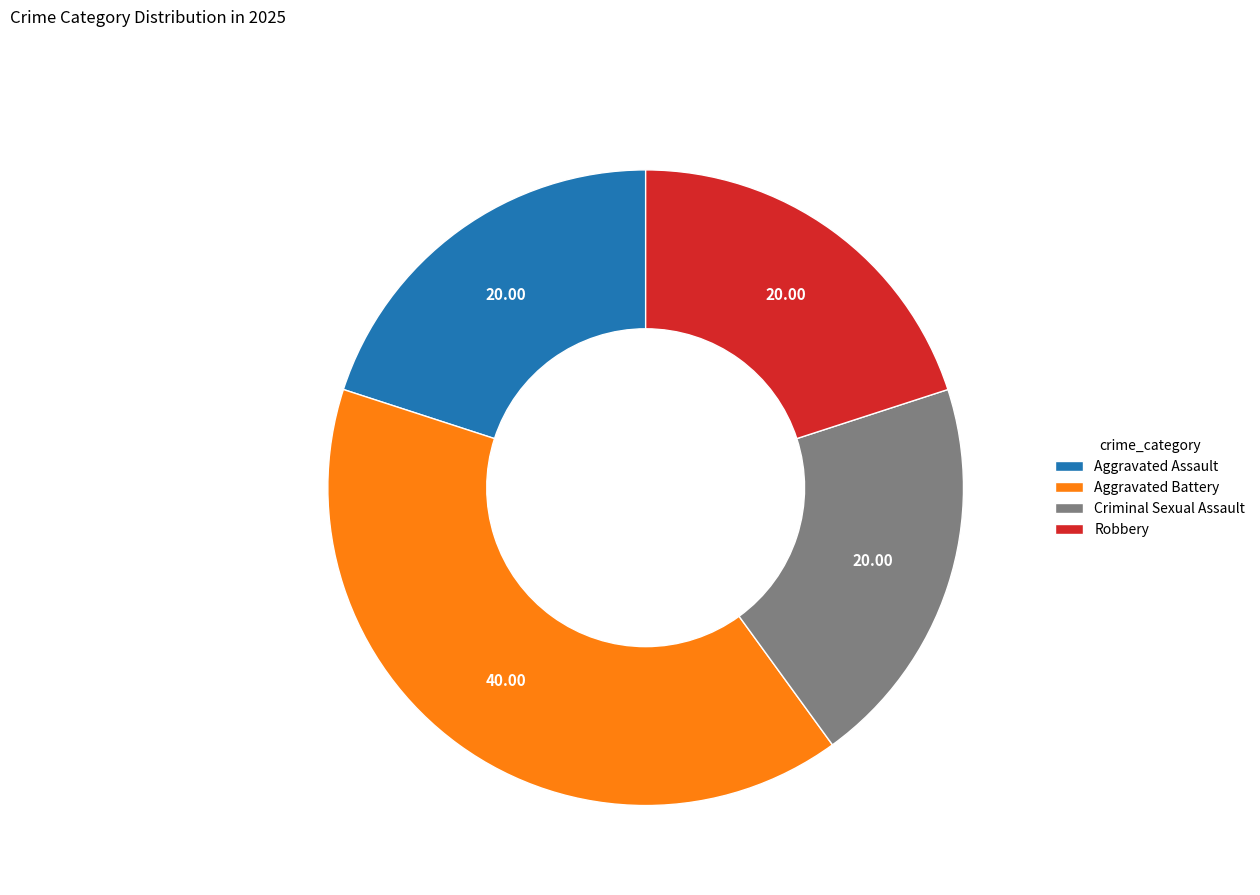

What is the ratio of the value at Aggravated Battery to the value at Aggravated Assault?

2.0